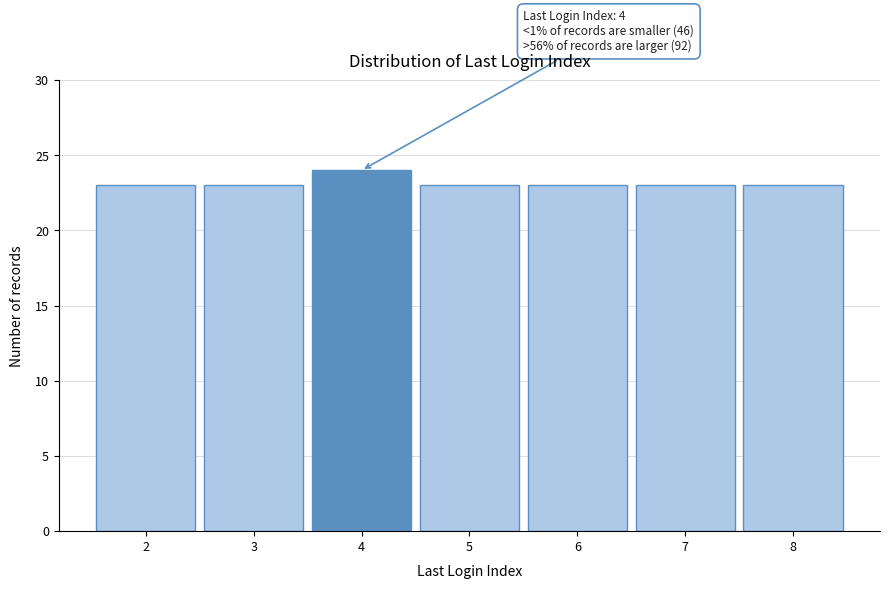

Reading left to right, what are all the values shown in this chart?

2=23	3=23	4=24	5=23	6=23	7=23	8=23